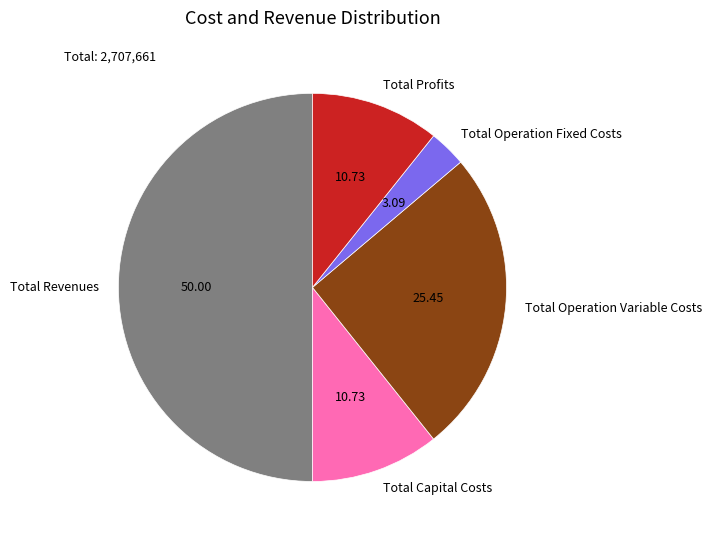

What is the ratio of the value at Total Capital Costs to the value at Total Profits?

1.0